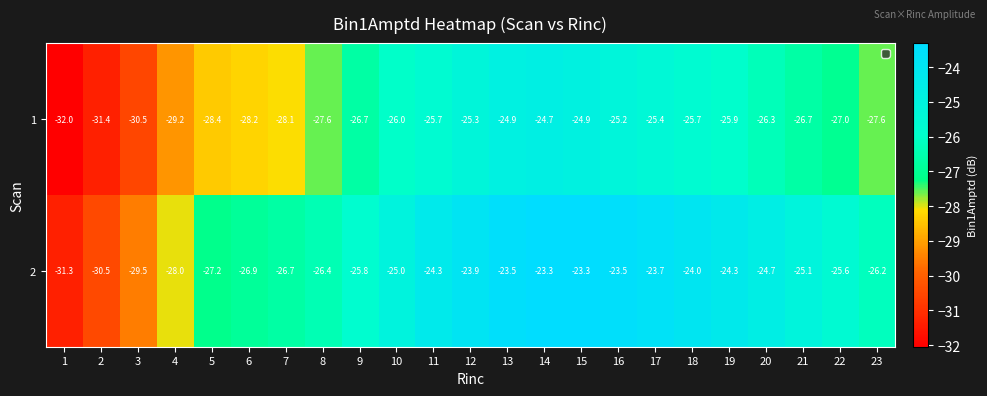

What is the difference between the highest and lowest values at 20?

1.6